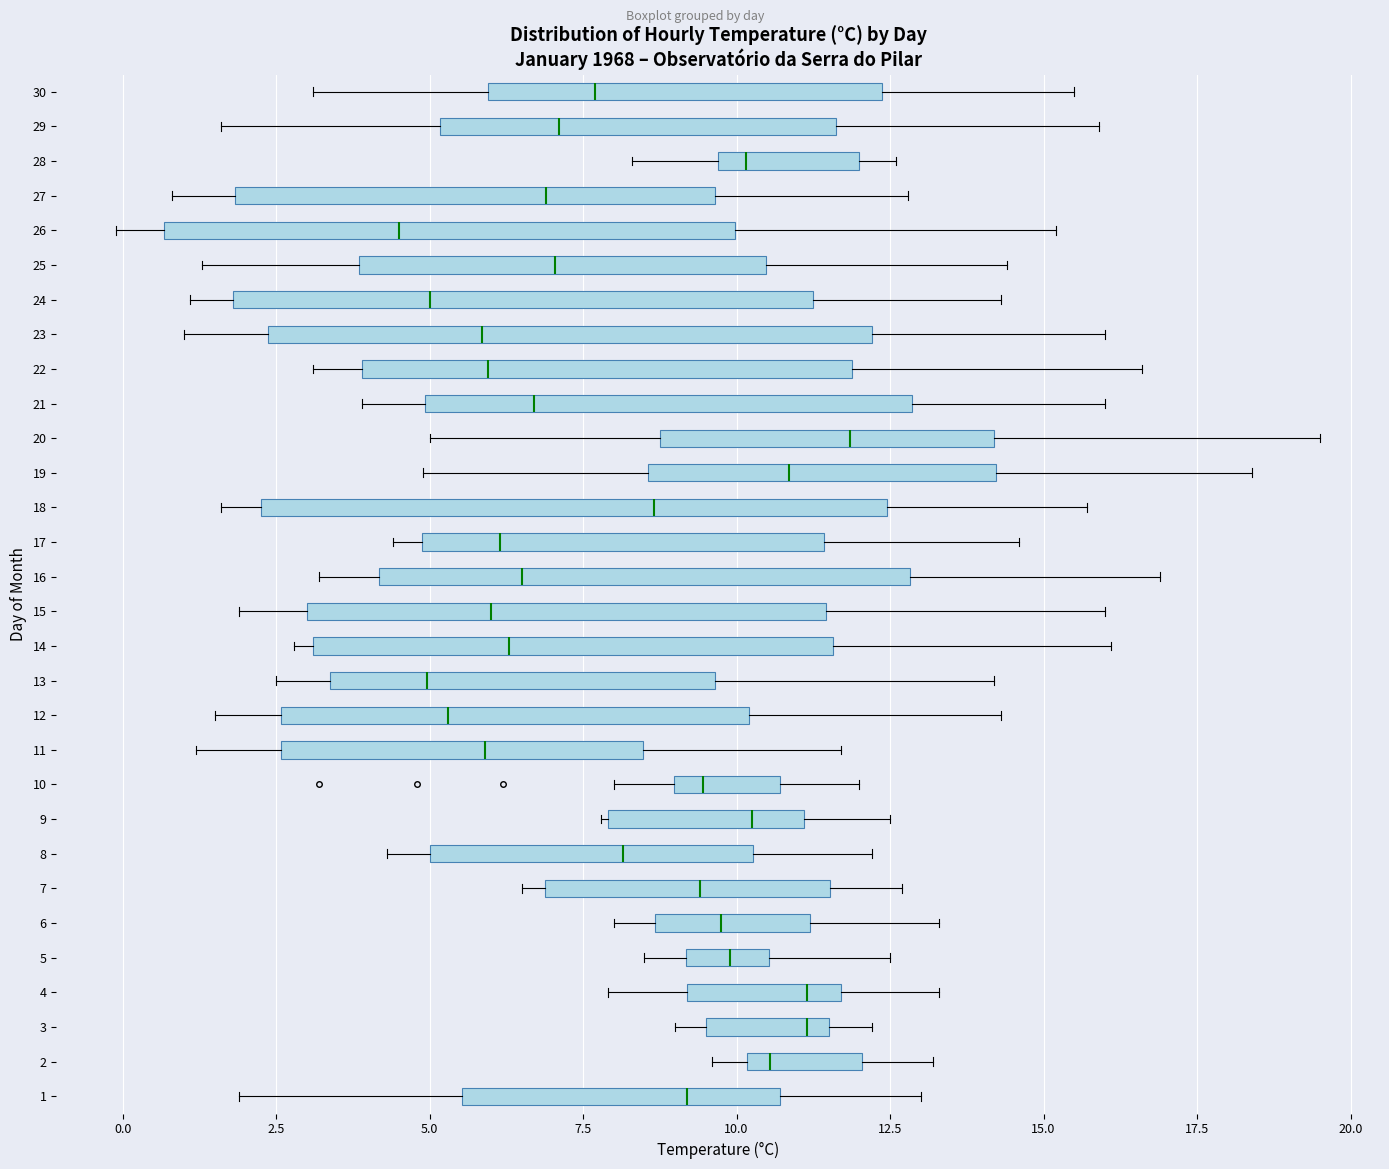

Which box's median line is the furthest to the right?

20